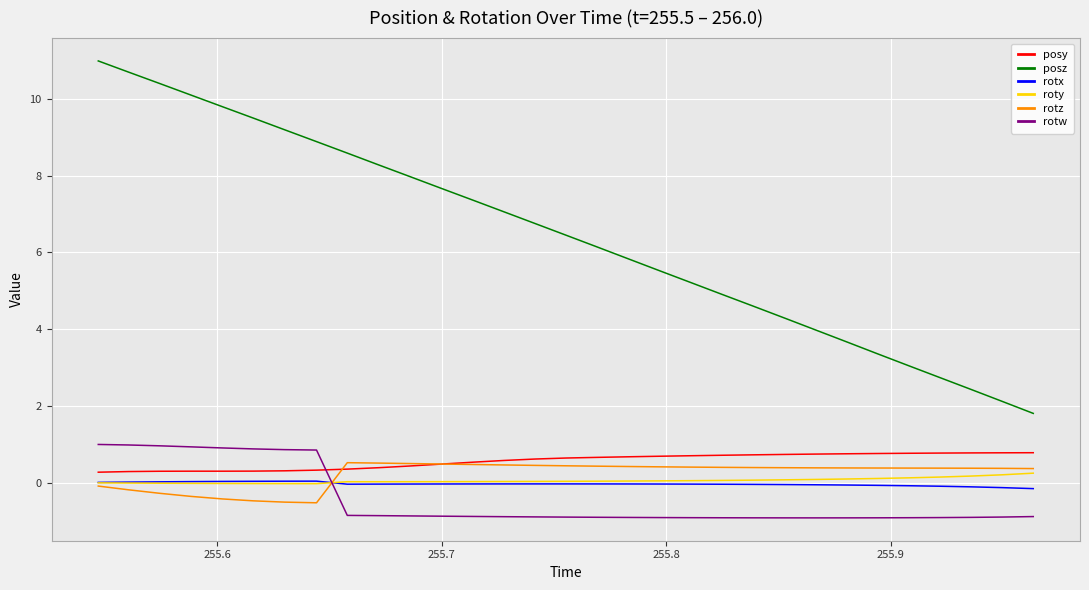

What is the difference between the second highest and minimum values in the rotw series?

1.9